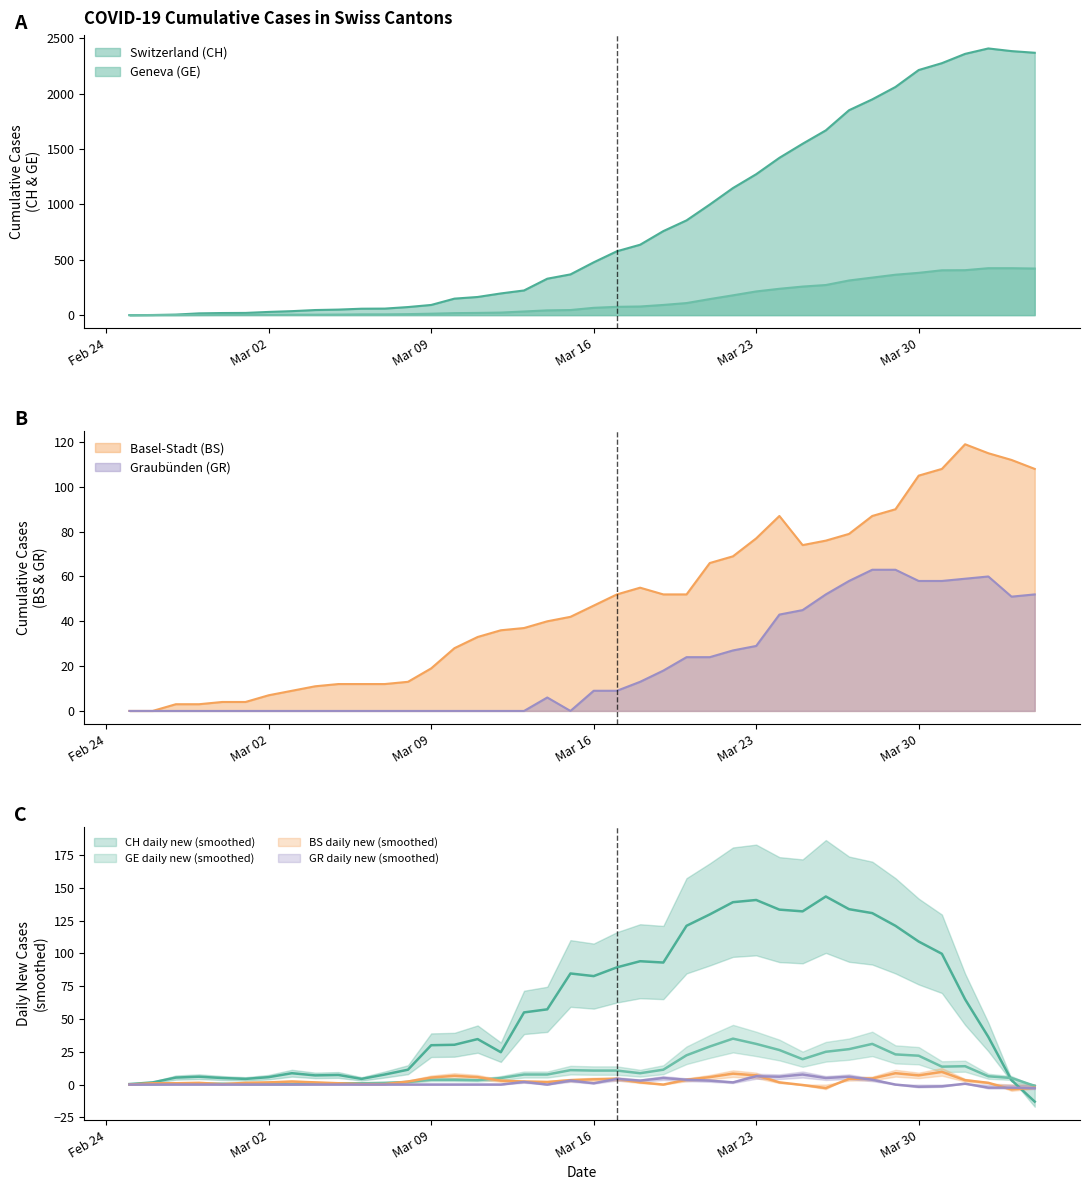

The GR series shows 26 at 16. True or false?

False